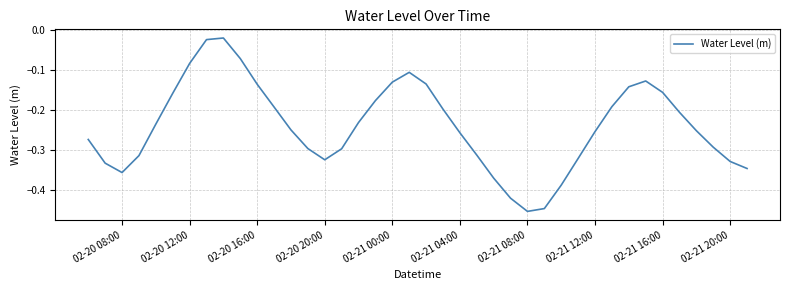

What is the difference between the maximum and minimum values?

0.4